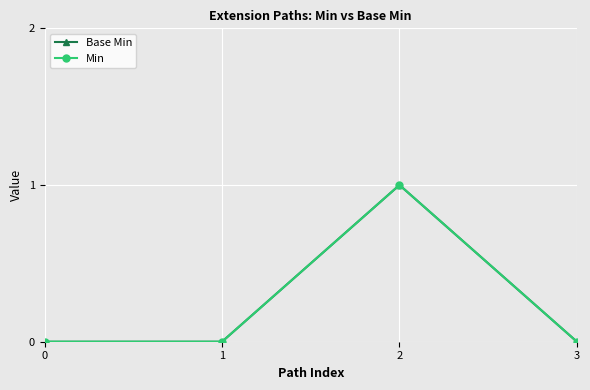

How many lines are shown in the chart?

2